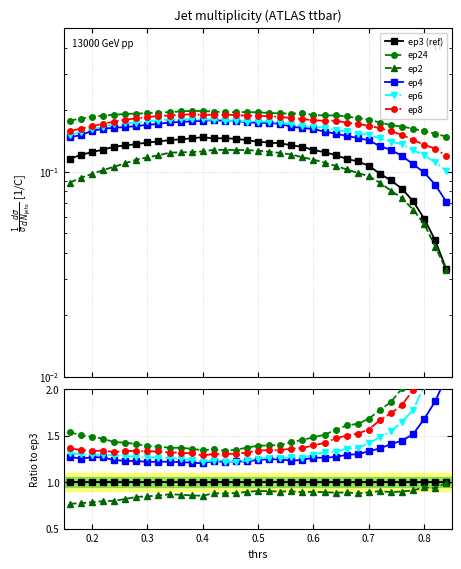

How many categories are shown in the chart?

35